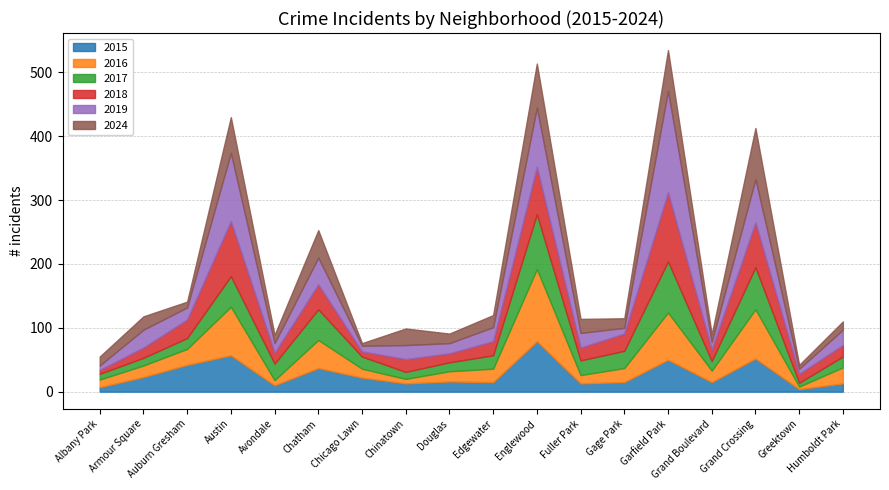

What is the maximum value for 2018?

108